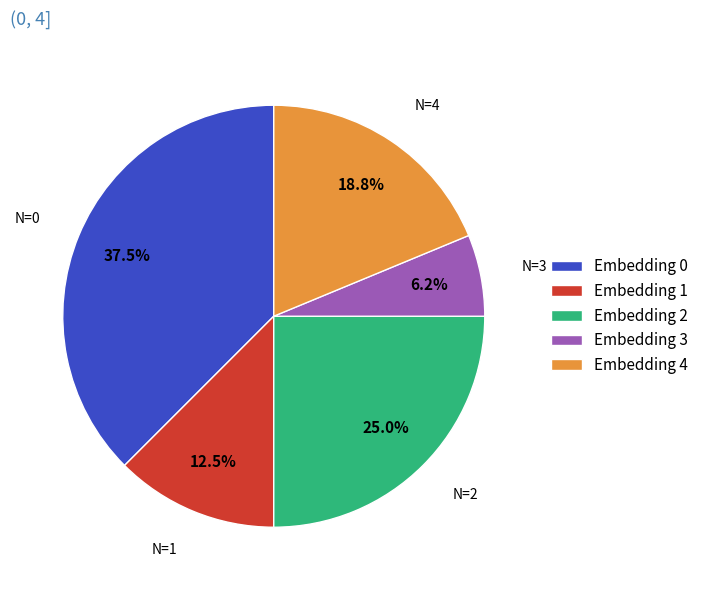

Which category has the biggest portion of the pie?

Embedding 0